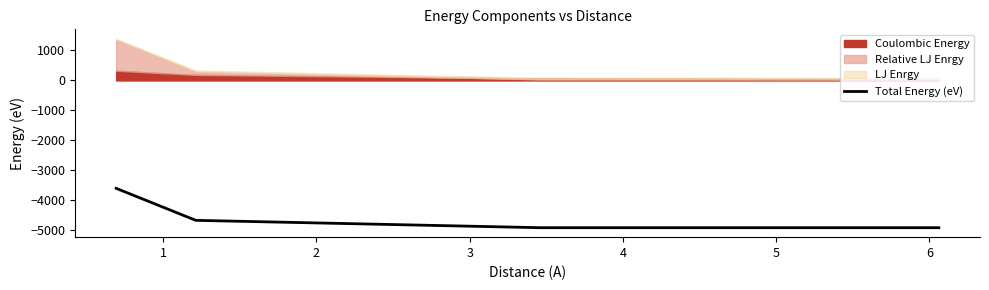

What is the sum of all values?

-18077.6